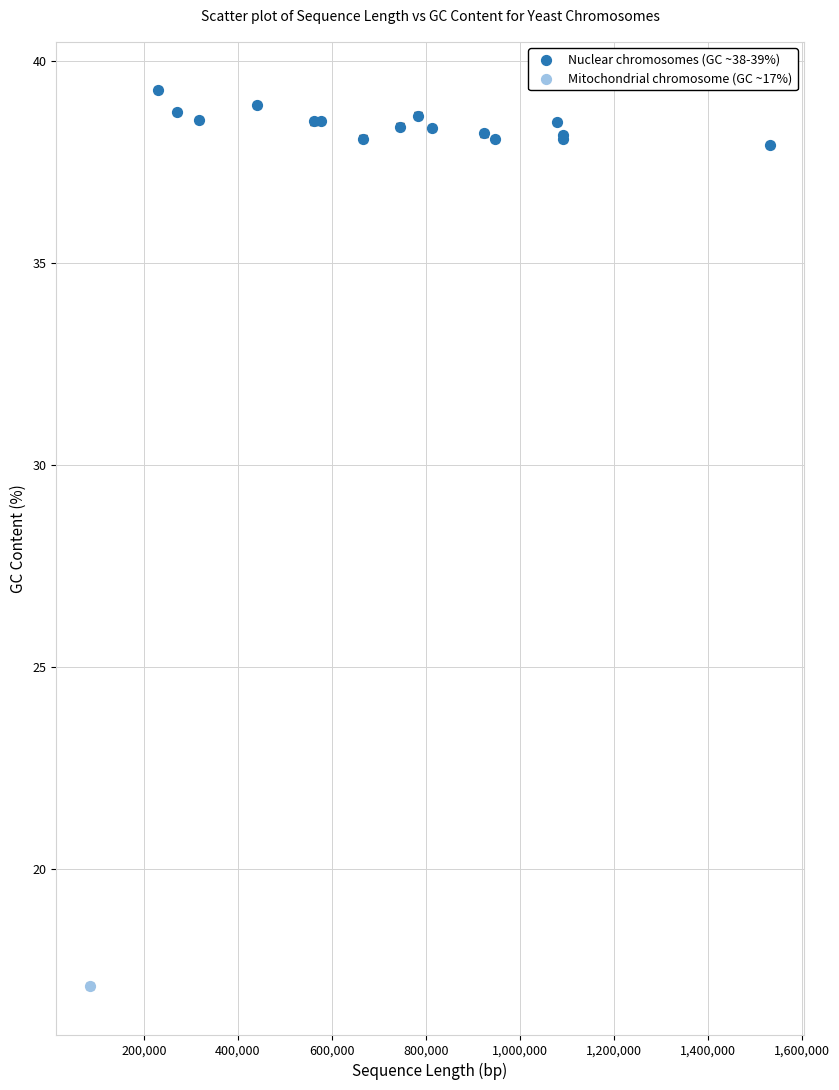

What are all the series names shown in the legend?

Nuclear chromosomes (GC ~38-39%), Mitochondrial chromosome (GC ~17%)